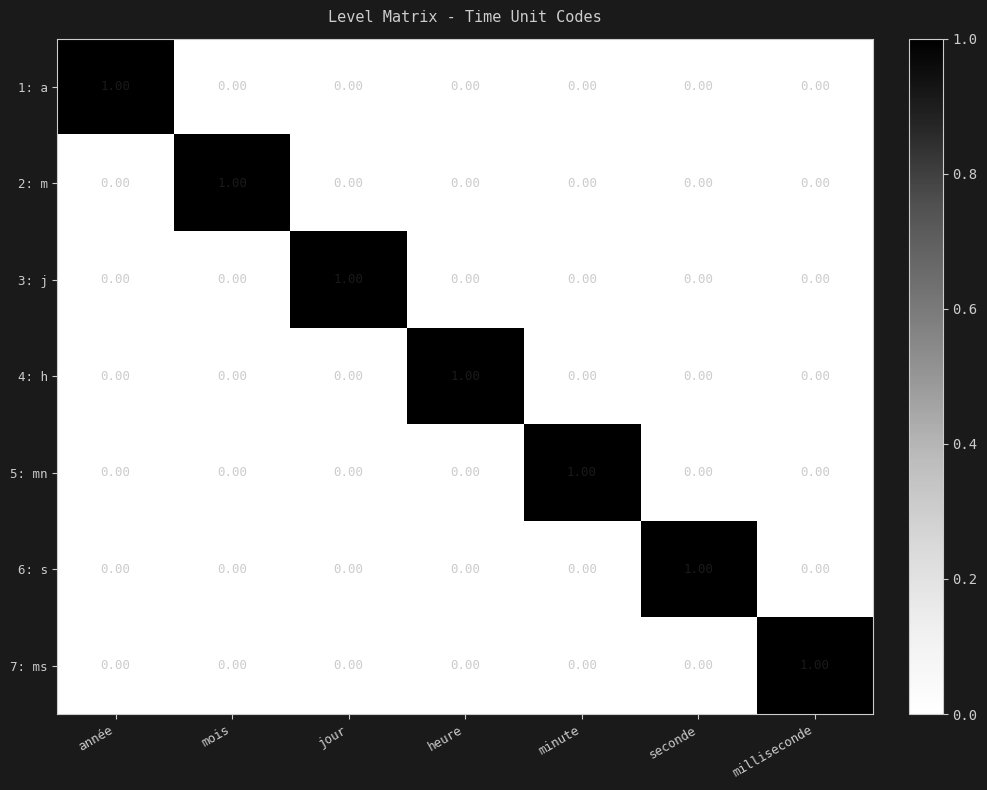

At how many categories does at least one series exceed 0?

7